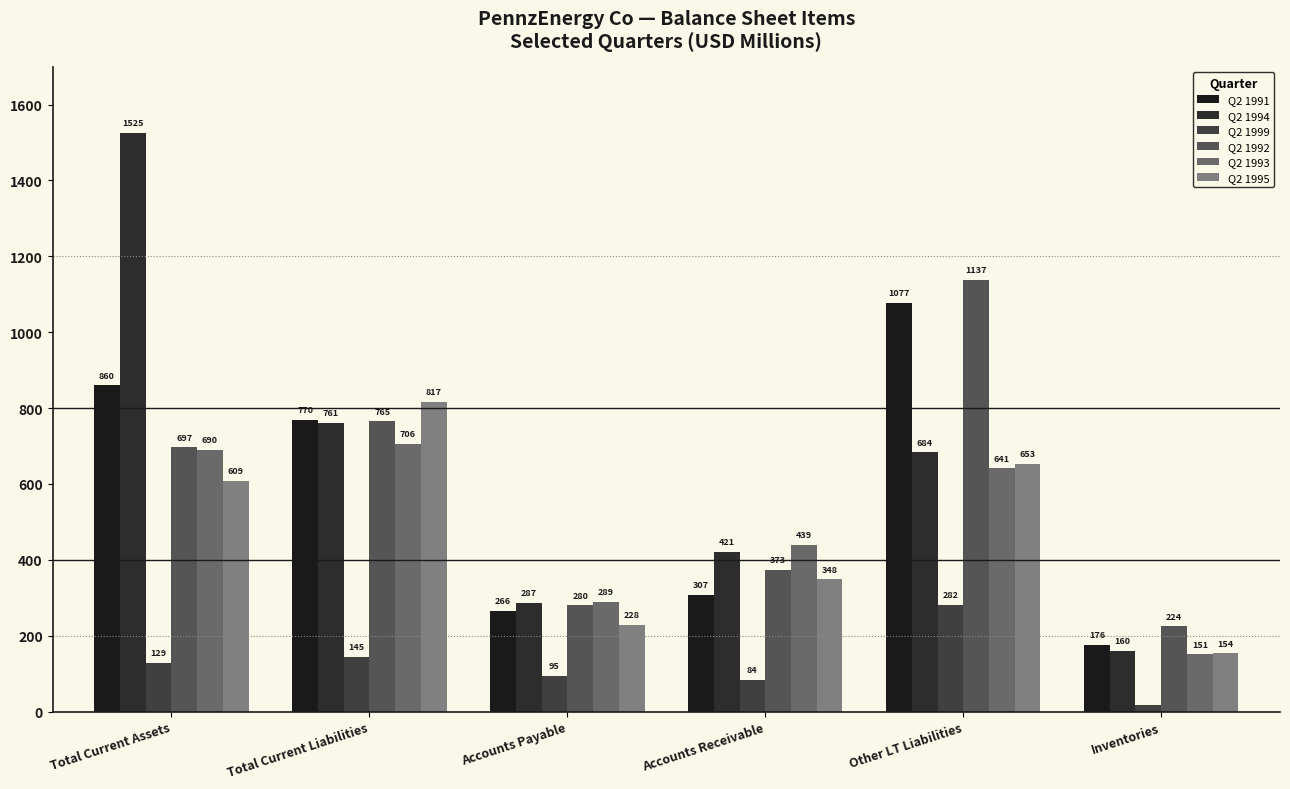

At how many categories does at least one series exceed 357?

4